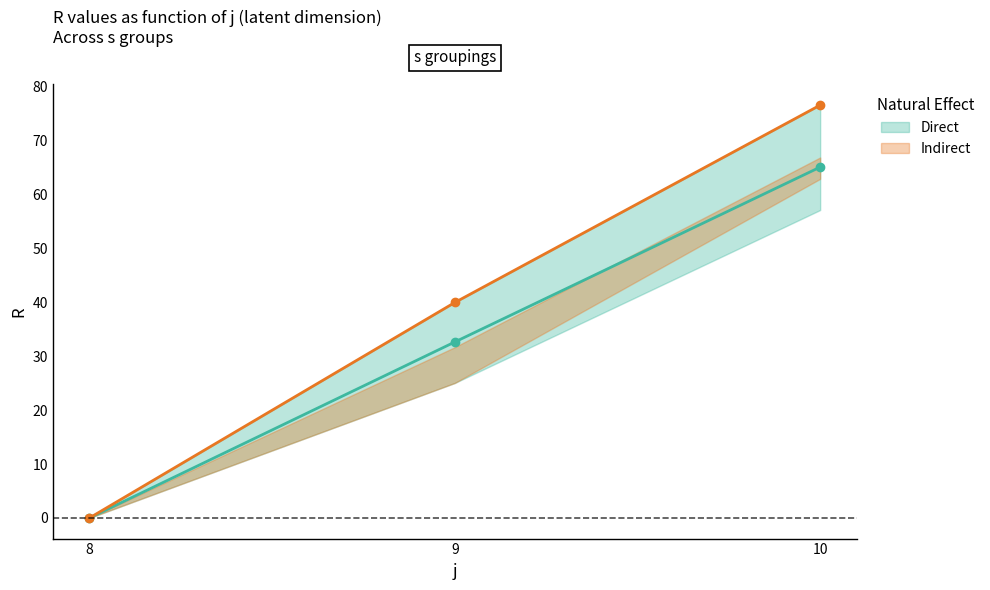

What is the sum of all Direct values?

97.8